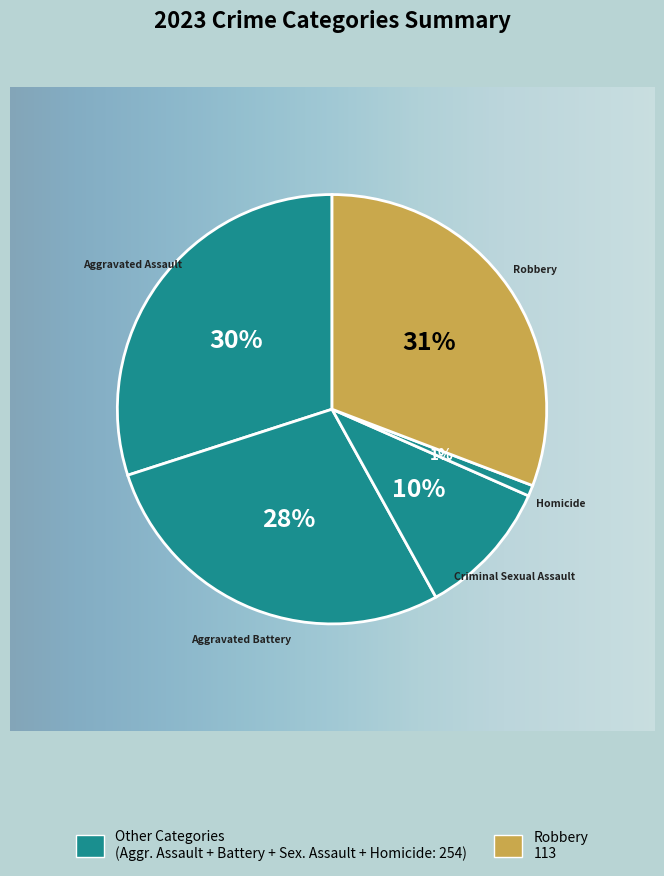

What is the smallest slice in the pie chart?

Homicide